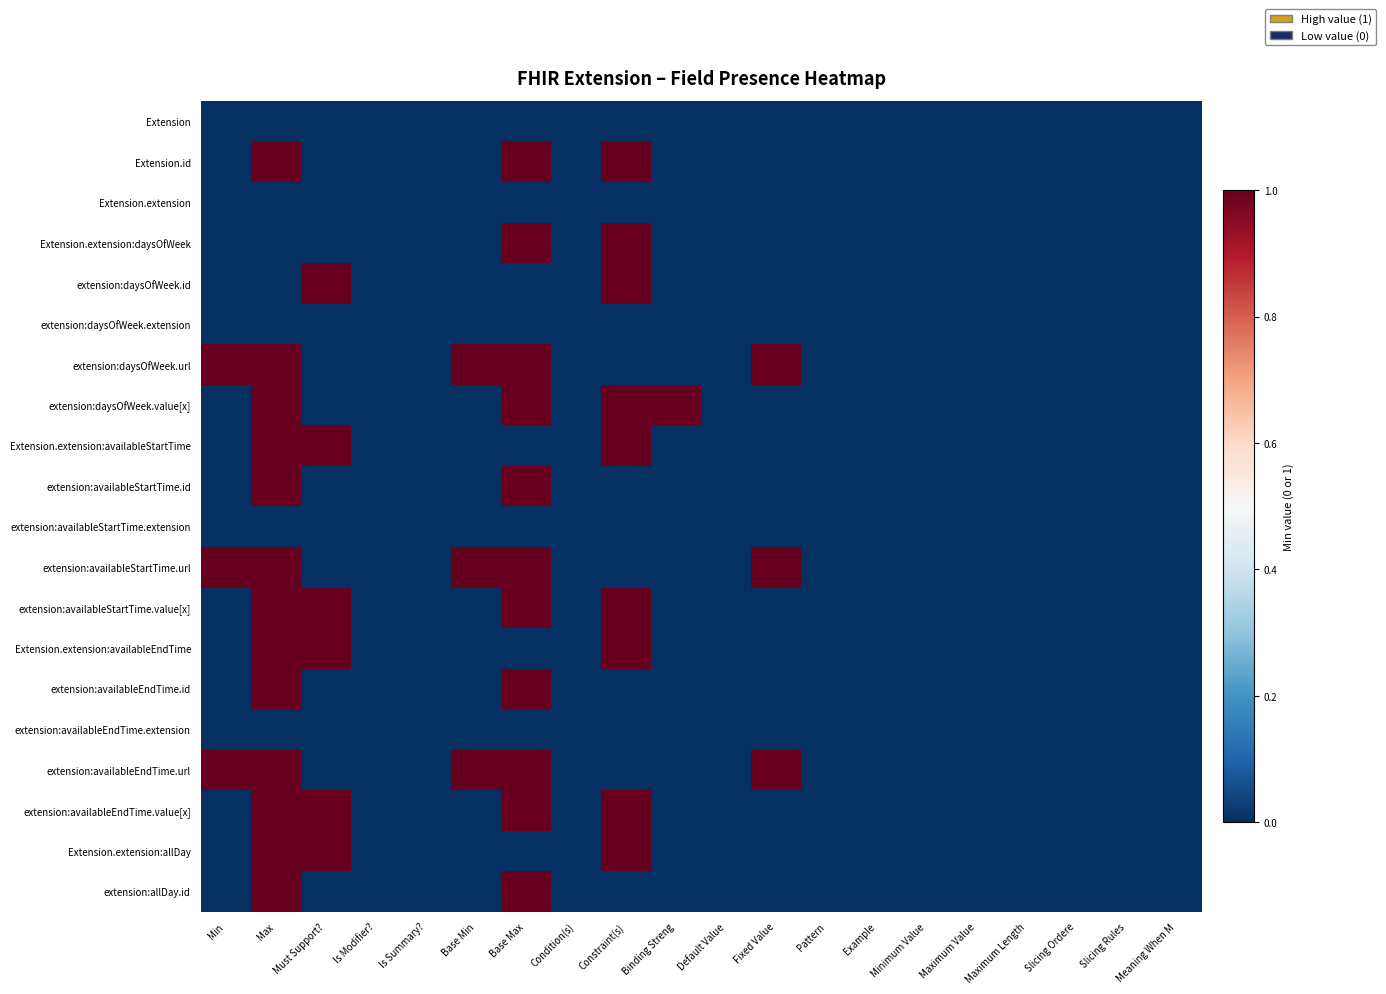

What is the greatest value displayed?

1